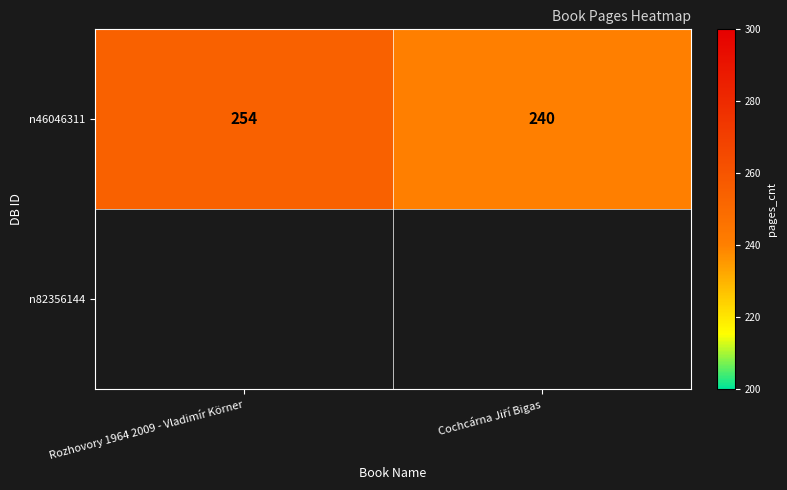

What is the maximum value shown in the chart?

254